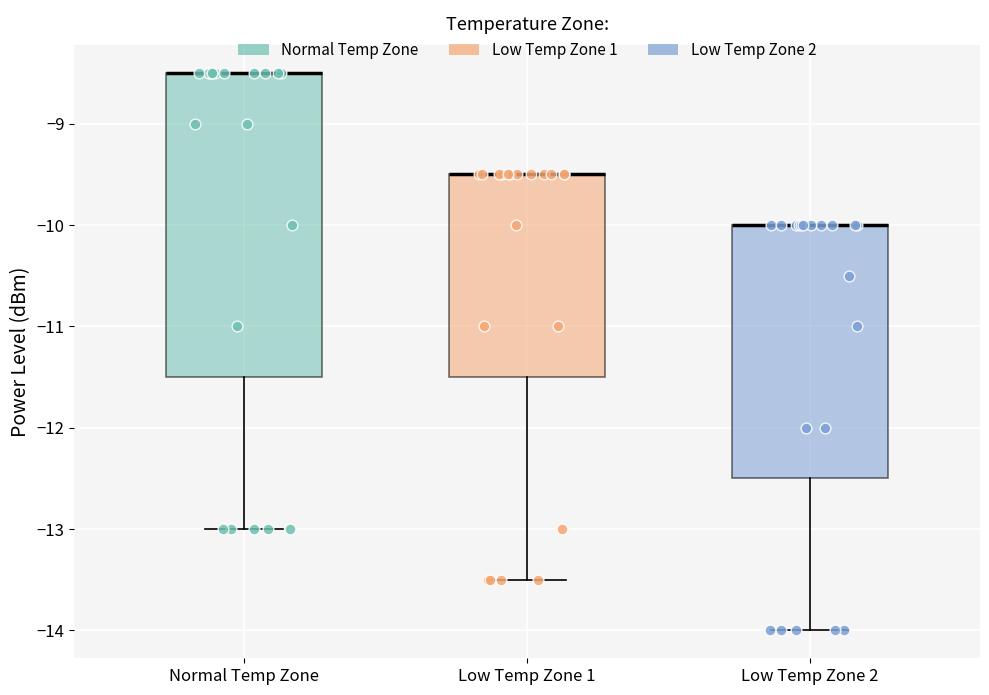

Reading left to right, read every box against the y-axis: the position of its median line, the range the box covers, and the ends of its whiskers. The values are not printed on the chart, so give them approximately, as read against the axis.

Normal Temp Zone: median -8.5 (drawn on the box's upper edge), box -11.5 to -8.5, whiskers -13.0 to -8.5
Low Temp Zone 1: median -9.5 (drawn on the box's upper edge), box -11.5 to -9.5, whiskers -13.5 to -9.5
Low Temp Zone 2: median -10.0 (drawn on the box's upper edge), box -12.5 to -10.0, whiskers -14.0 to -10.0